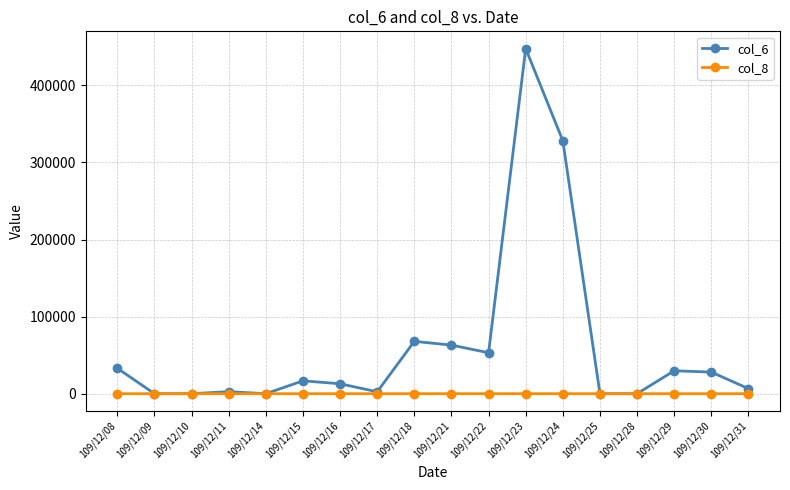

Is this an area chart (filled region under the line)?

No